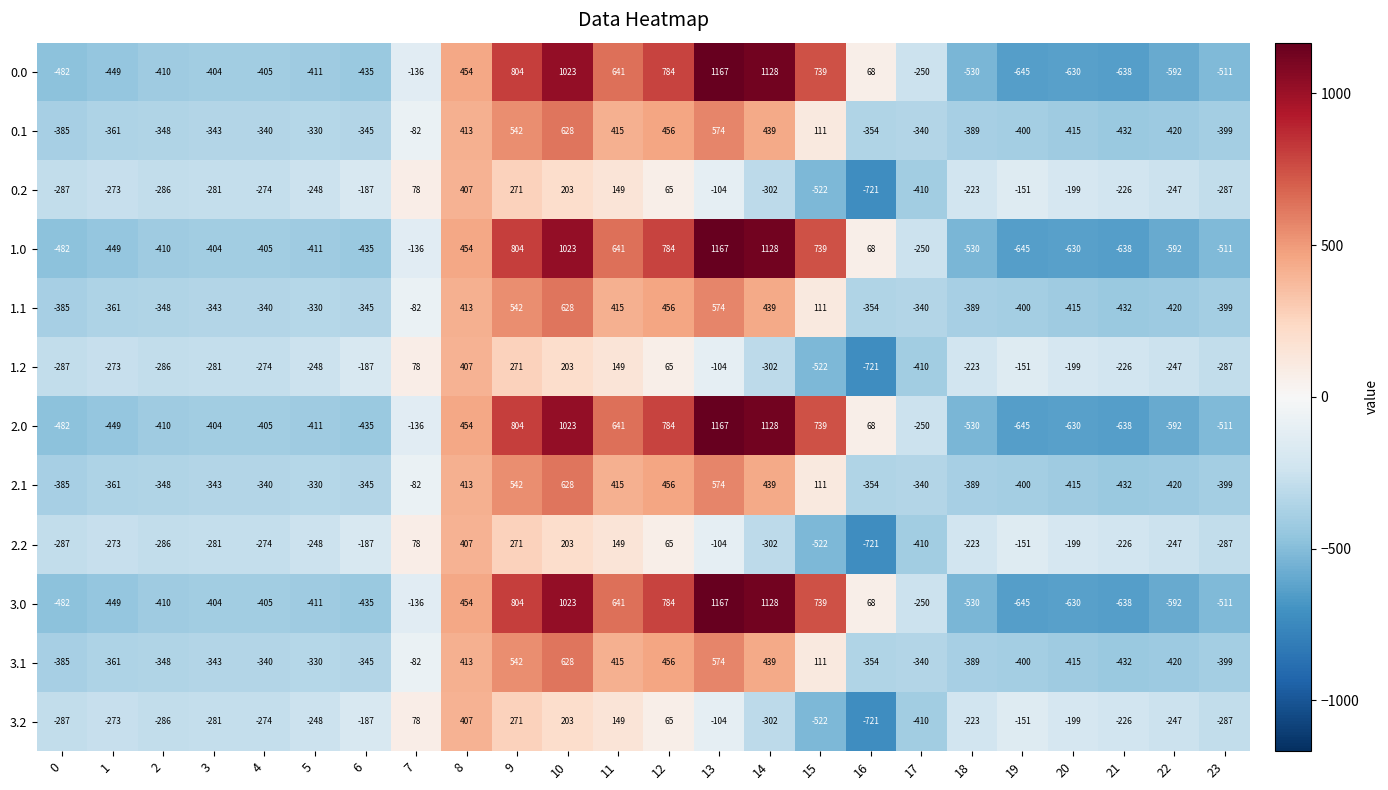

What is the approximate value of 3.0 at 22, to the nearest 10?

-590